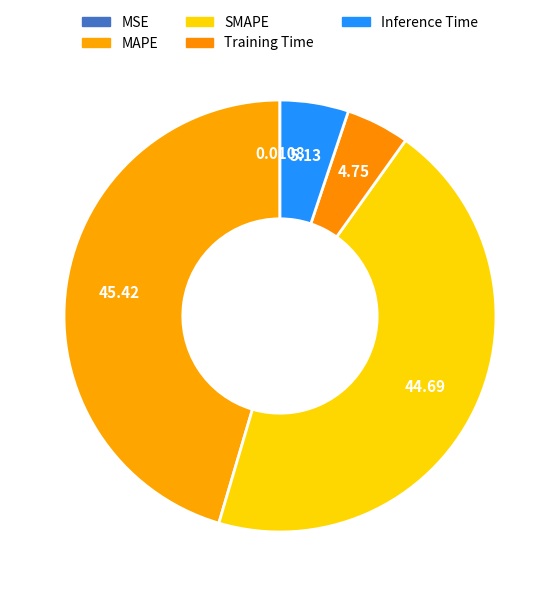

To the nearest percent, what percentage of the pie is MAPE?

45%